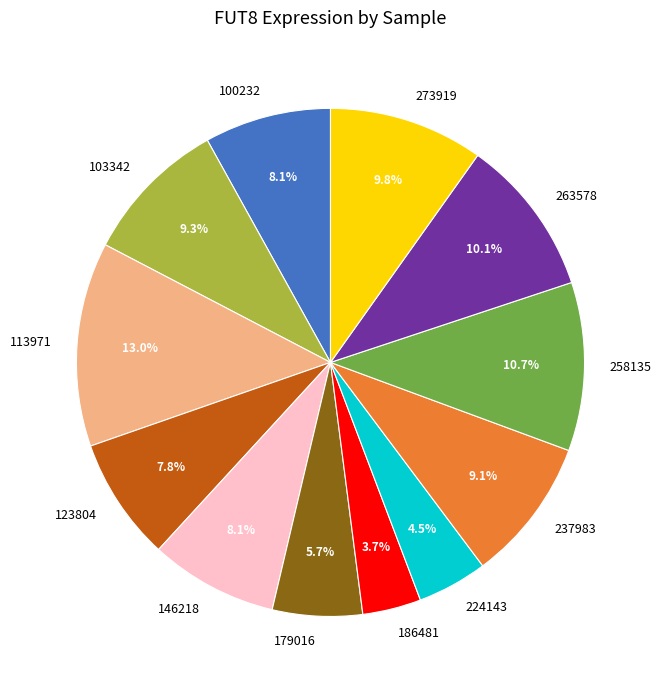

Approximately how many times larger is the value at 100232 compared to 146218?

1.0